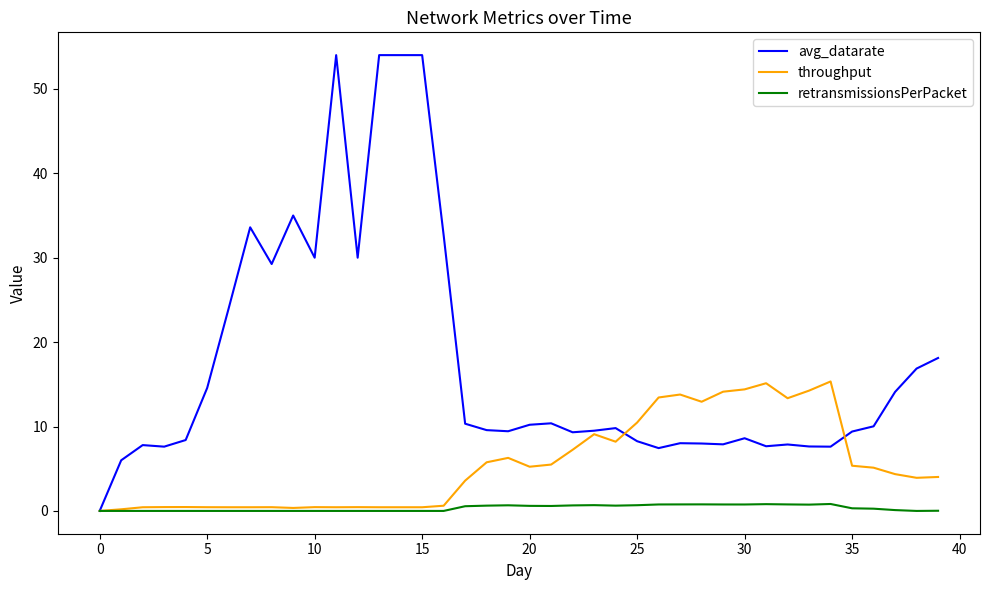

Does the chart display data point markers on the line(s)?

No